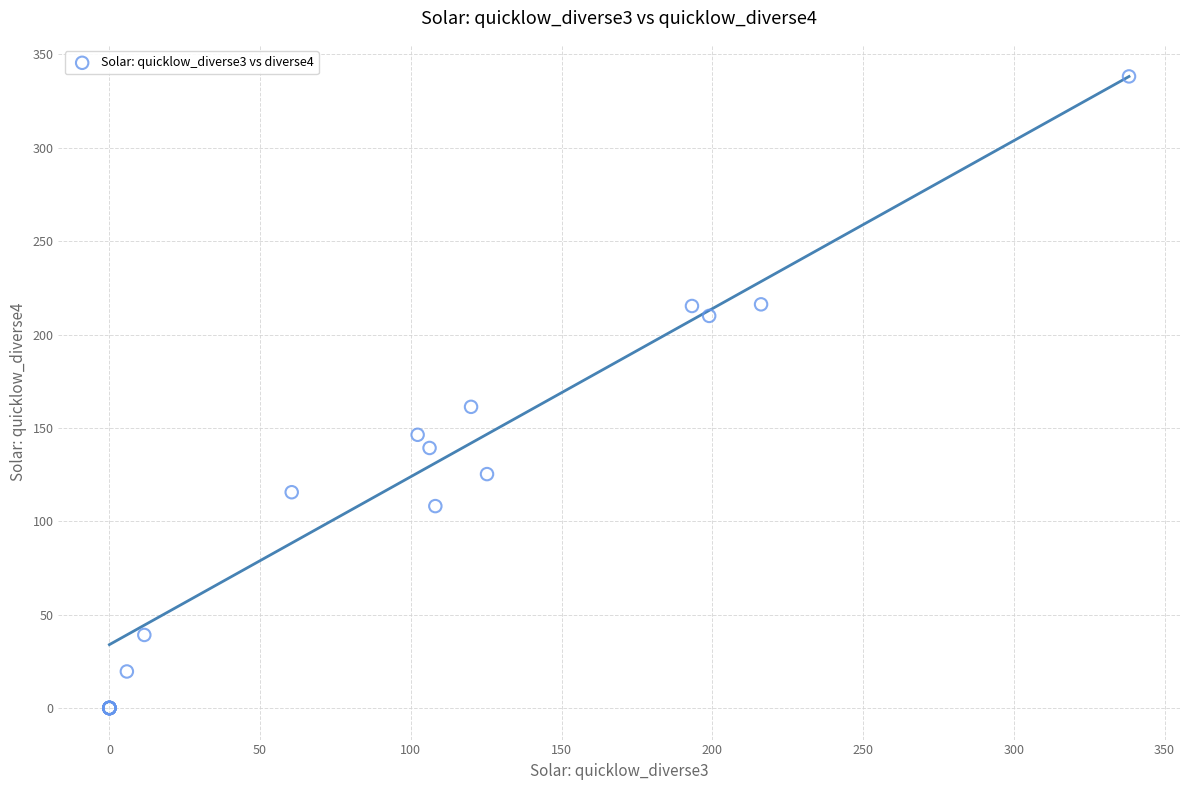

What Y value in the scatter plot is closest to 169?

161.3